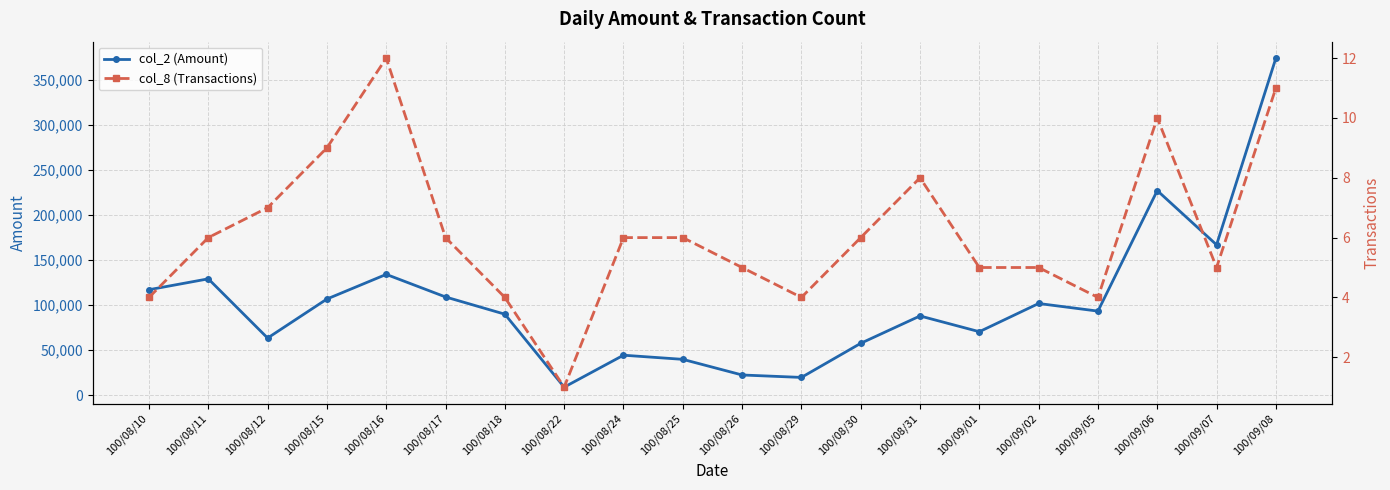

List the series in order of their overall mean, highest first.

col_2 (Amount), col_8 (Transactions)